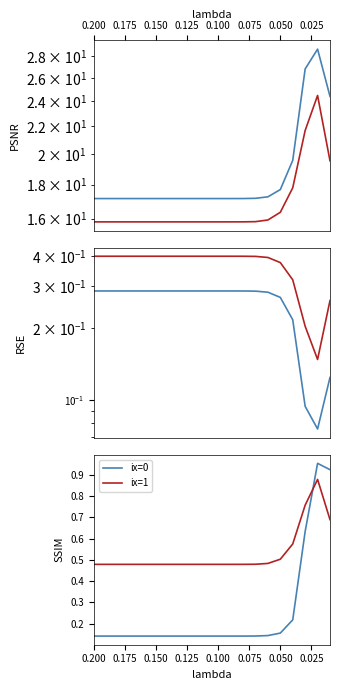

What are all the series names shown in the legend?

ix=0, ix=1